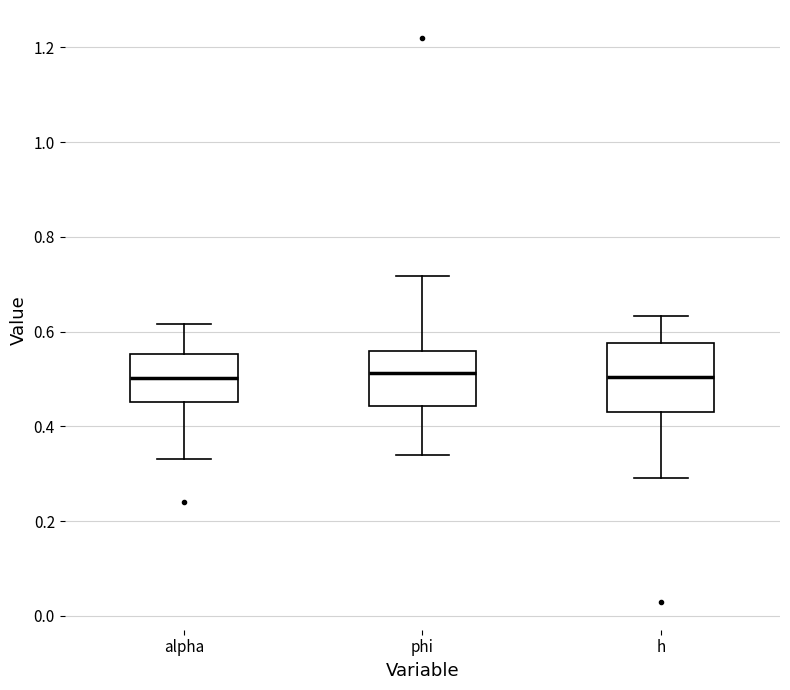

Reading left to right, read every box against the y-axis: the position of its median line, the range the box covers, and the ends of its whiskers. The values are not printed on the chart, so give them approximately, as read against the axis.

alpha: median 0.50, box 0.46 to 0.56, whiskers 0.34 to 0.62
phi: median 0.52, box 0.44 to 0.56, whiskers 0.34 to 0.72
h: median 0.50, box 0.44 to 0.58, whiskers 0.30 to 0.64